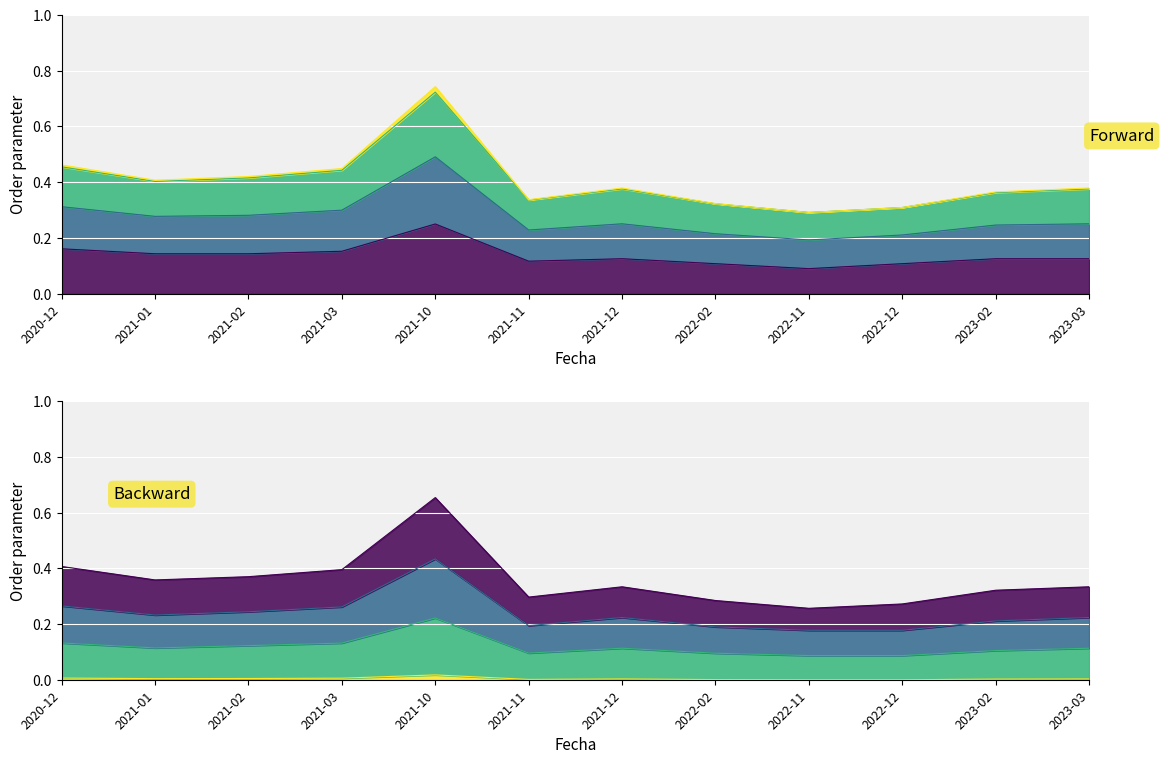

How many values in the Precio promedio ponderado series exceed 0?

10